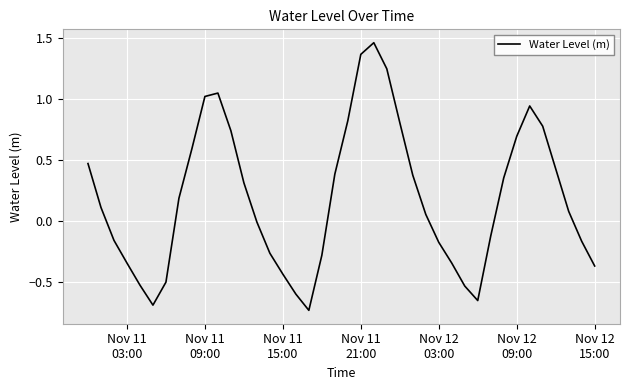

What is the average value?

0.2